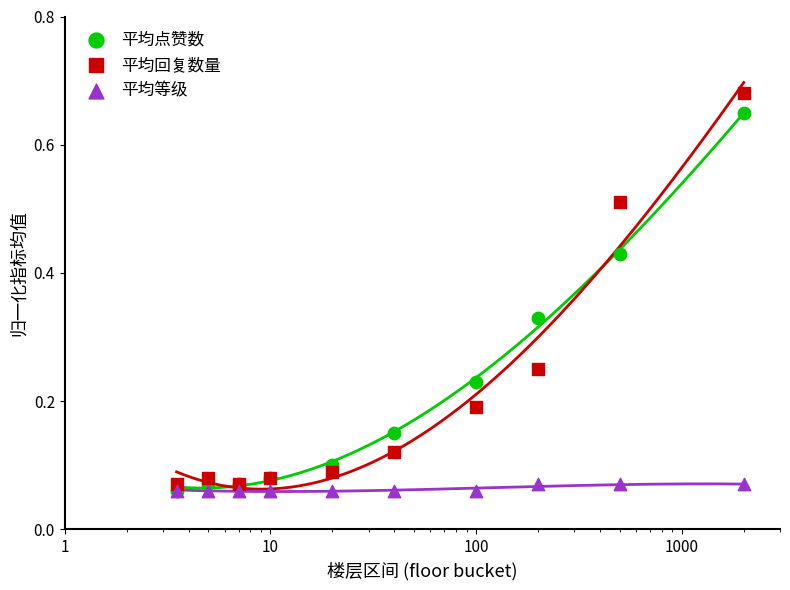

Which series contains the lowest Y value?

平均点赞数